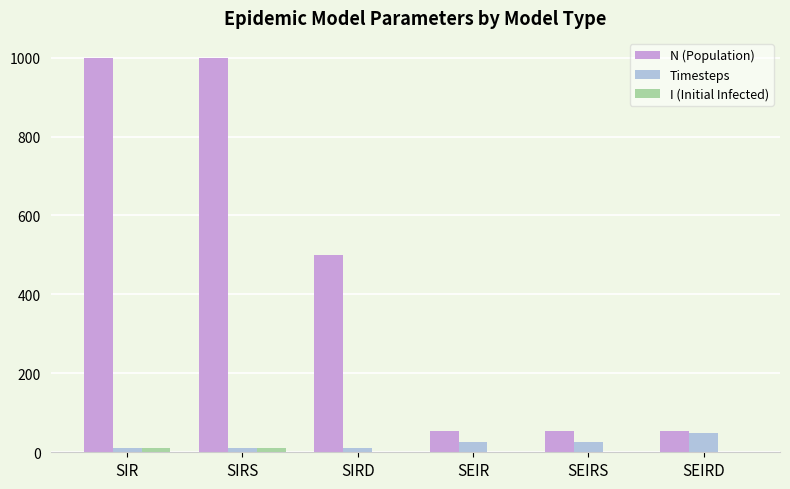

Which series changed the most between SIRD and SEIR?

N (Population)